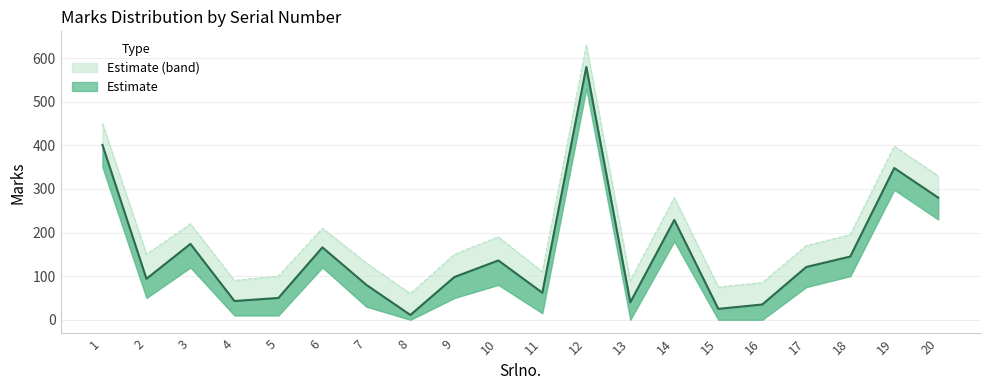

What is the value of the Marks point at the 9th from the left?

98